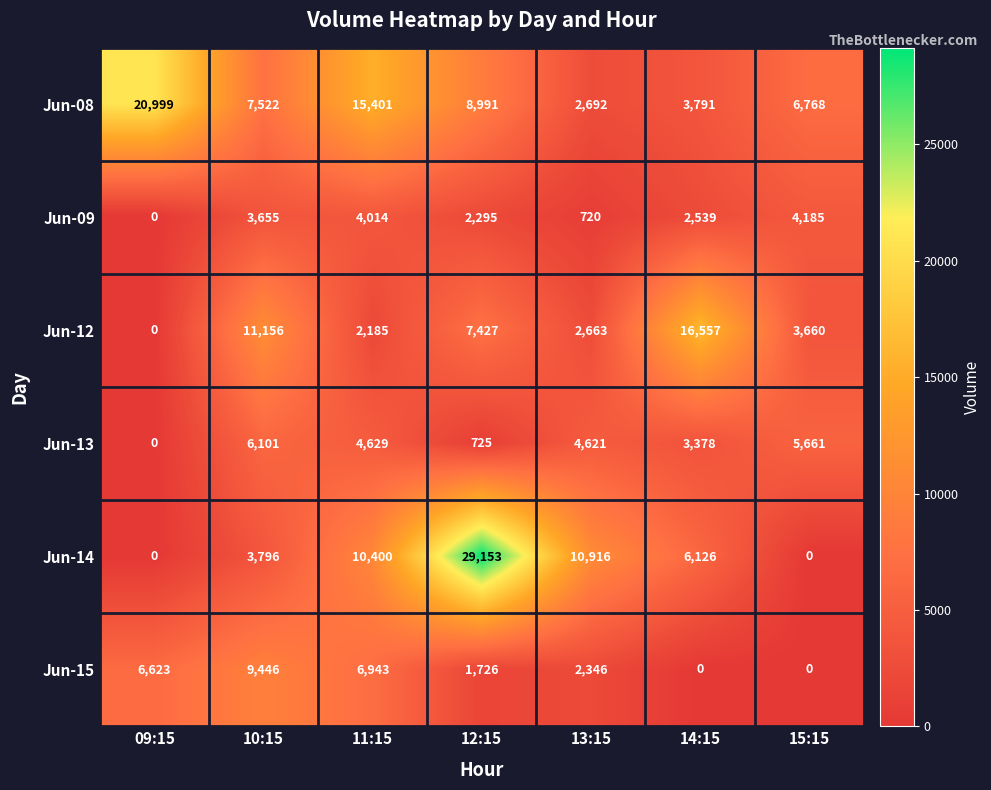

Is it true that Jun-12 equals 2663 at 13:15?

True